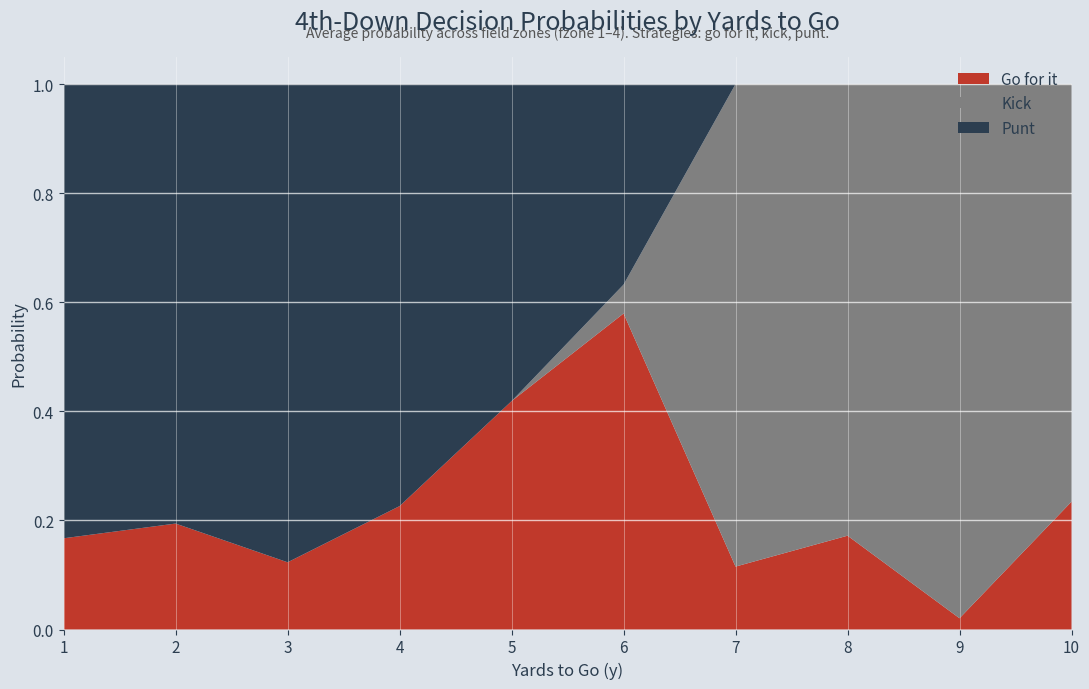

True or false: Go for it has a value of 0.3 at 10.

False